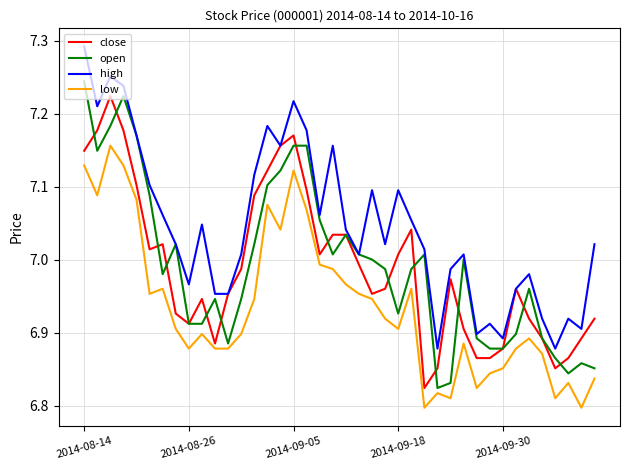

True or false: high and low cross at least once.

False